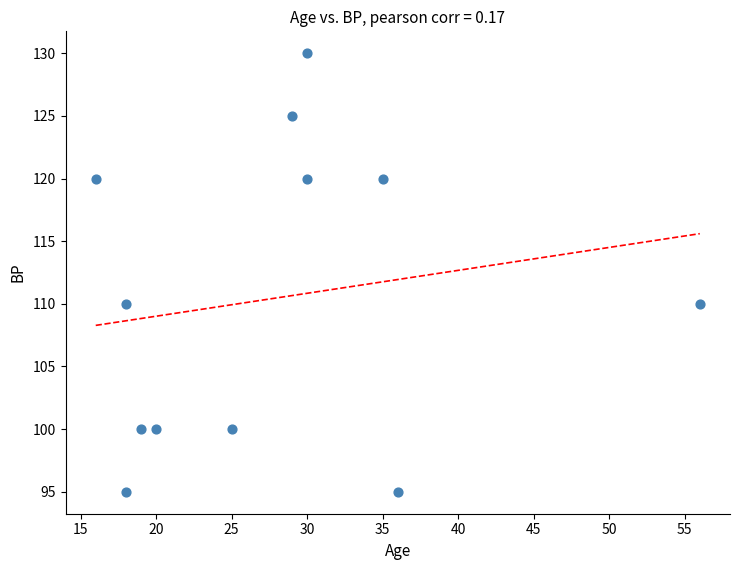

What is the range of X values (max minus min)?

40